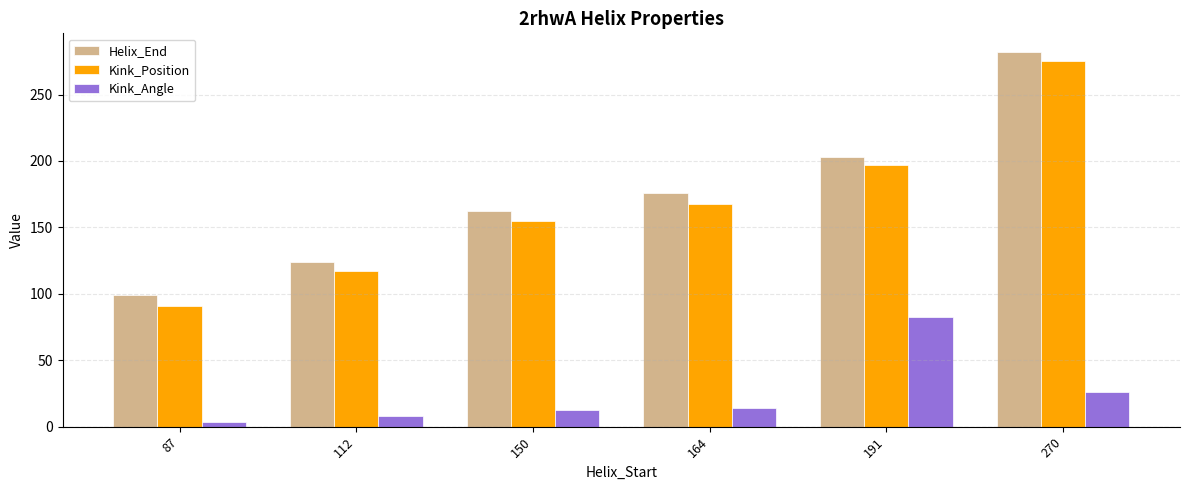

What is the total value across all series at 164?

358.4